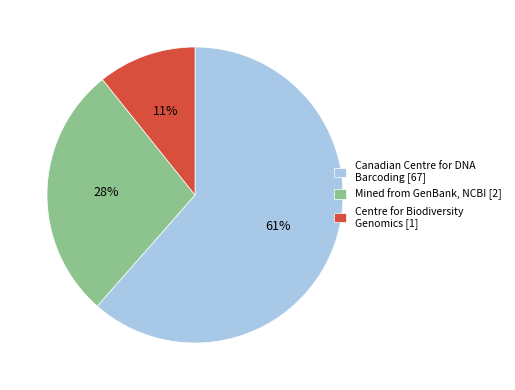

What is the smallest slice in the pie chart?

Centre for Biodiversity Genomics [1]